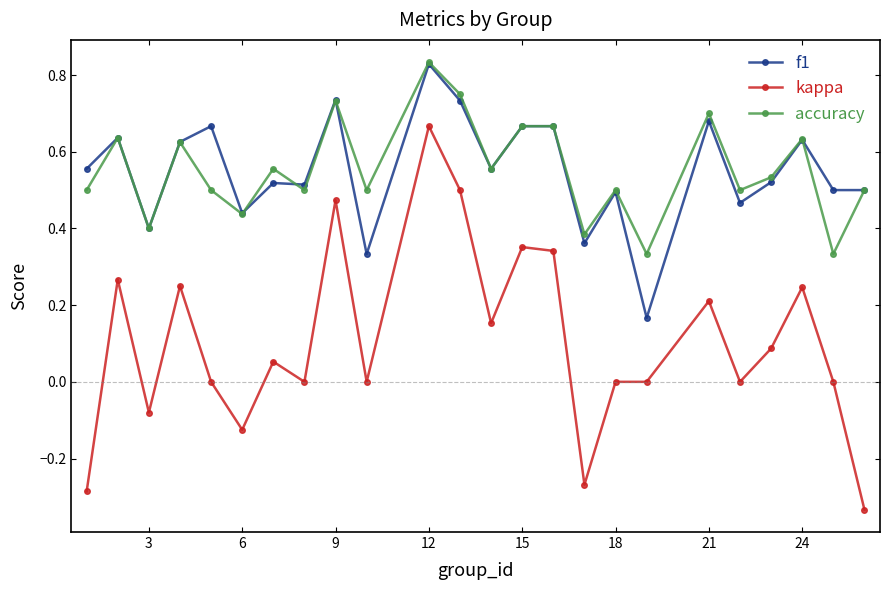

True or false: accuracy has more than 0 interior local peaks.

True